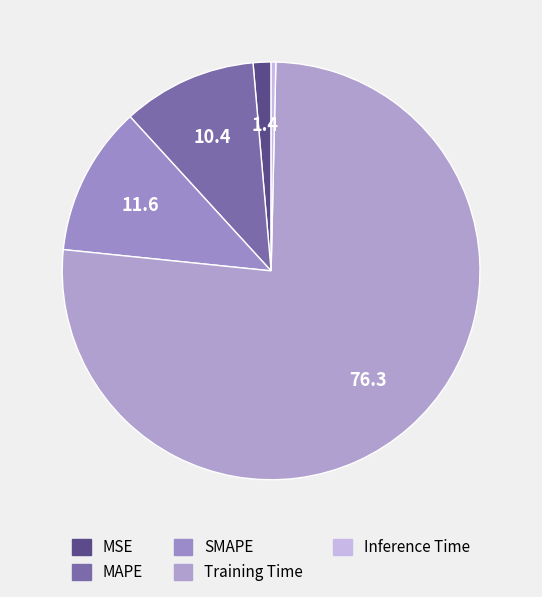

Is there any slice that represents more than half of the pie?

Yes